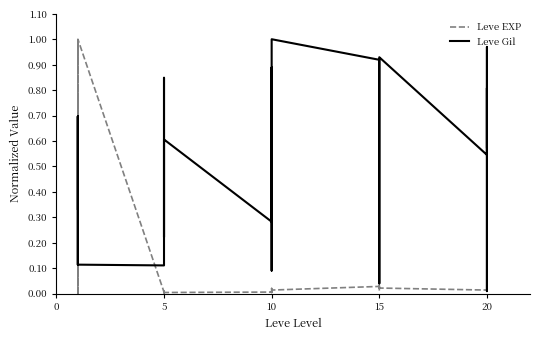

What is the sum of all Leve Gil values?

15.5